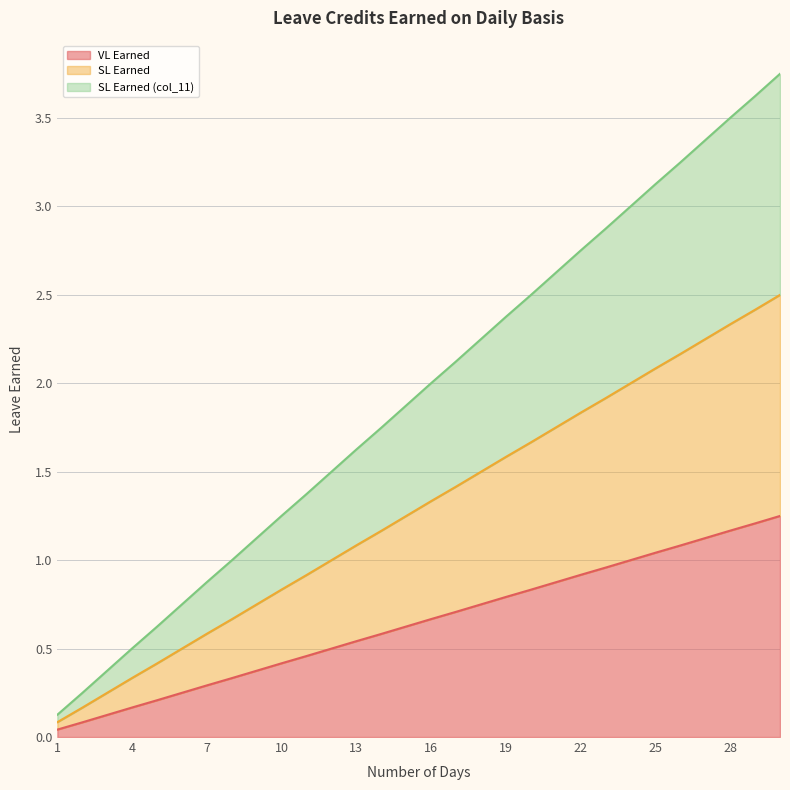

At which category does the chart reach its minimum across all series?

1